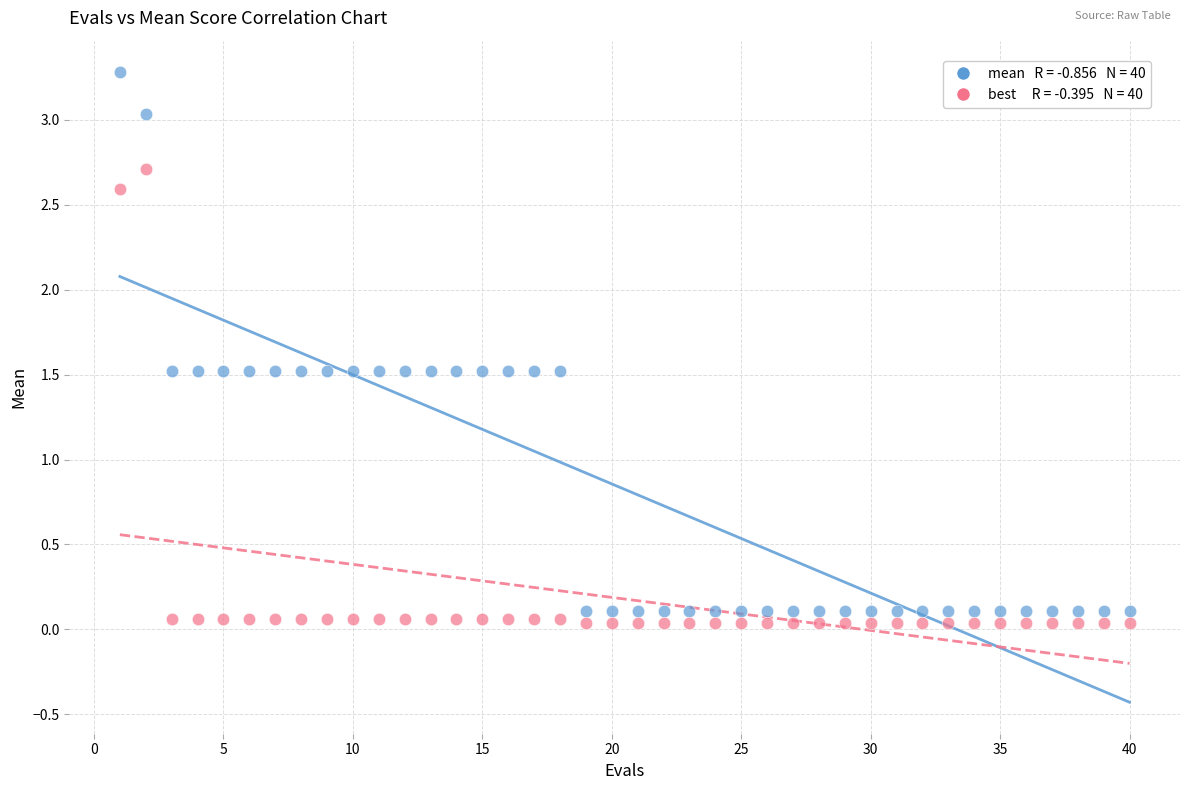

Across all data points, what is the range of Y values (max minus min)?

3.2